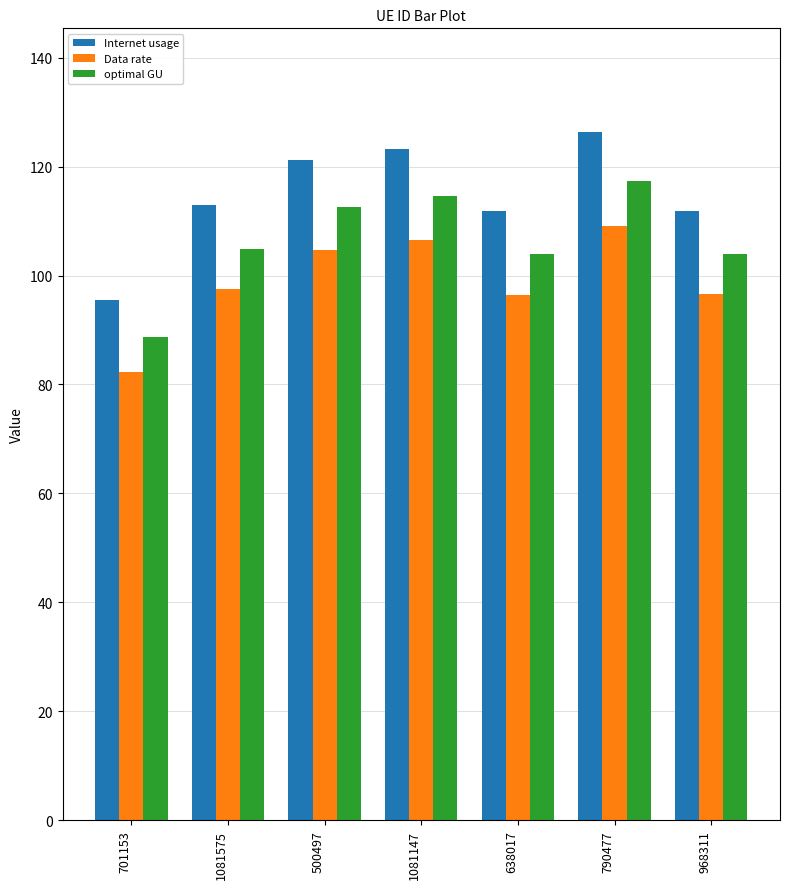

What is the spread (max minus min) of values at 500497?

16.6